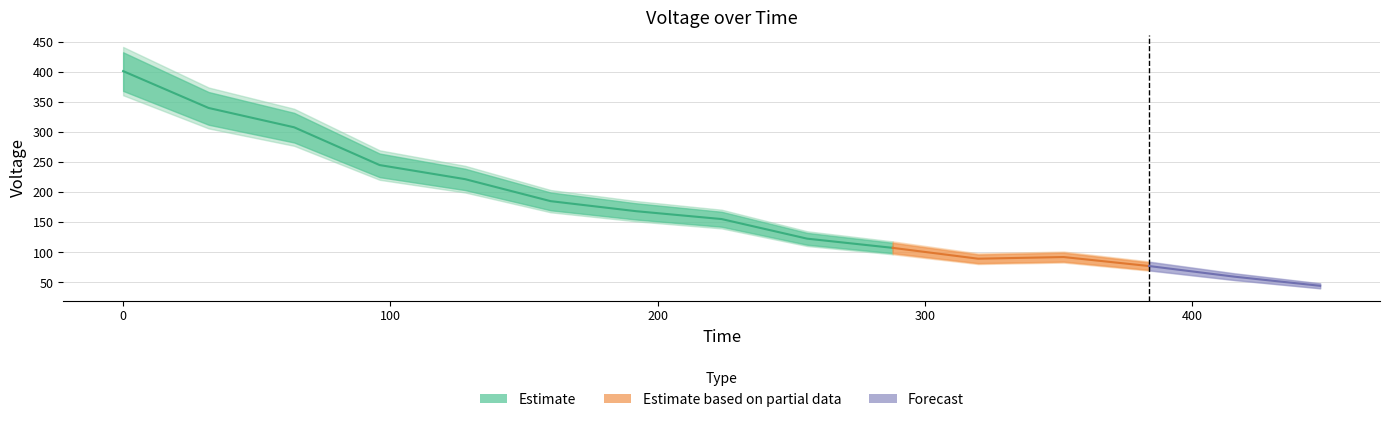

List the labels in order of value, largest first.

0.0, 32.0, 64.0, 96.0, 128.0, 160.0, 192.0, 224.0, 256.0, 288.0, 352.0, 320.0, 384.0, 416.0, 448.0